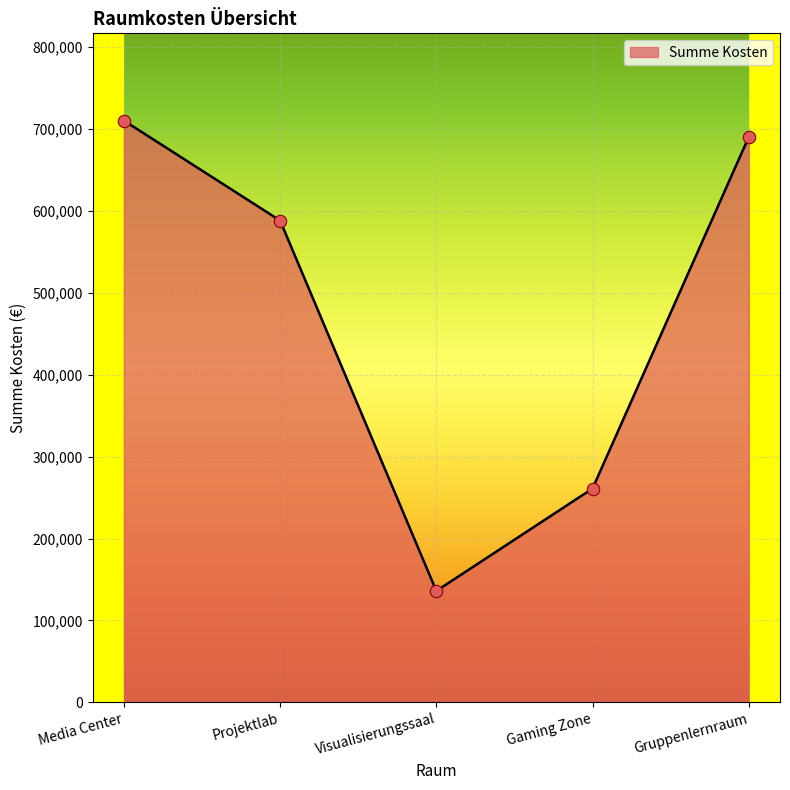

What is the change in value from Projektlab to Visualisierungssaal?

-452000